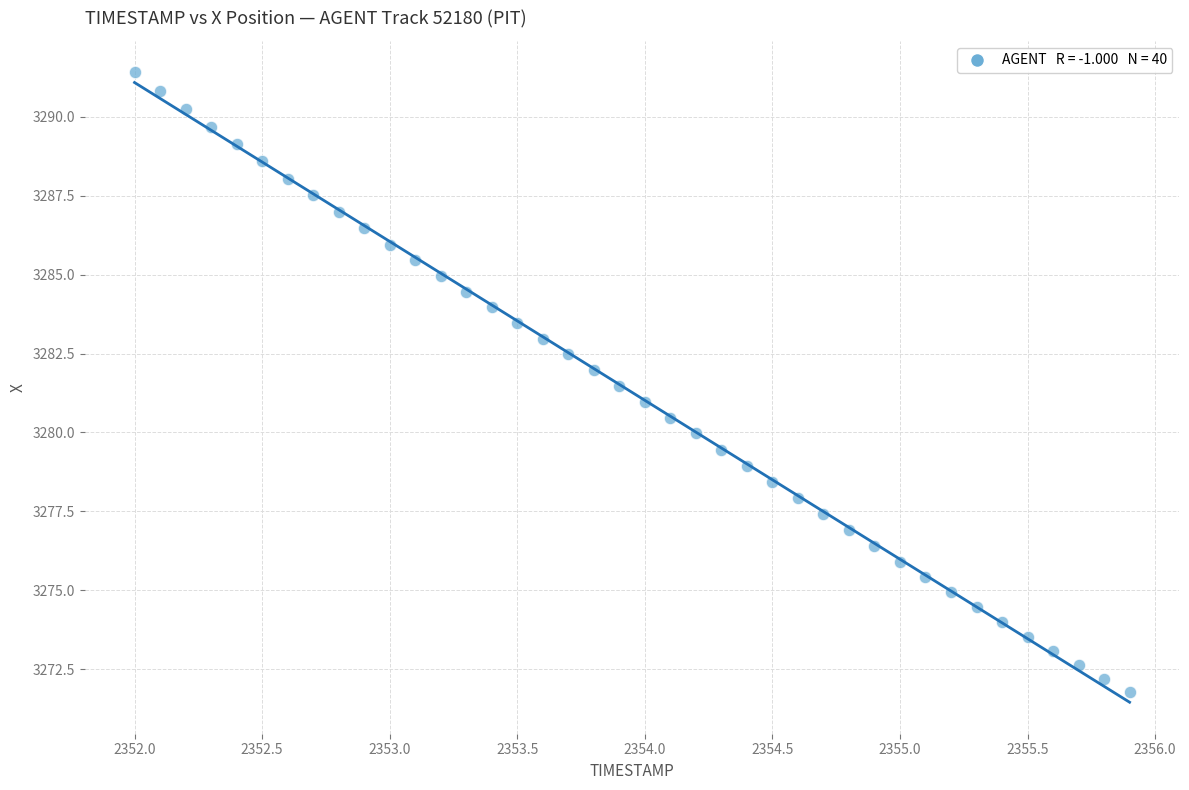

What is the range of Y values (max minus min)?

19.6